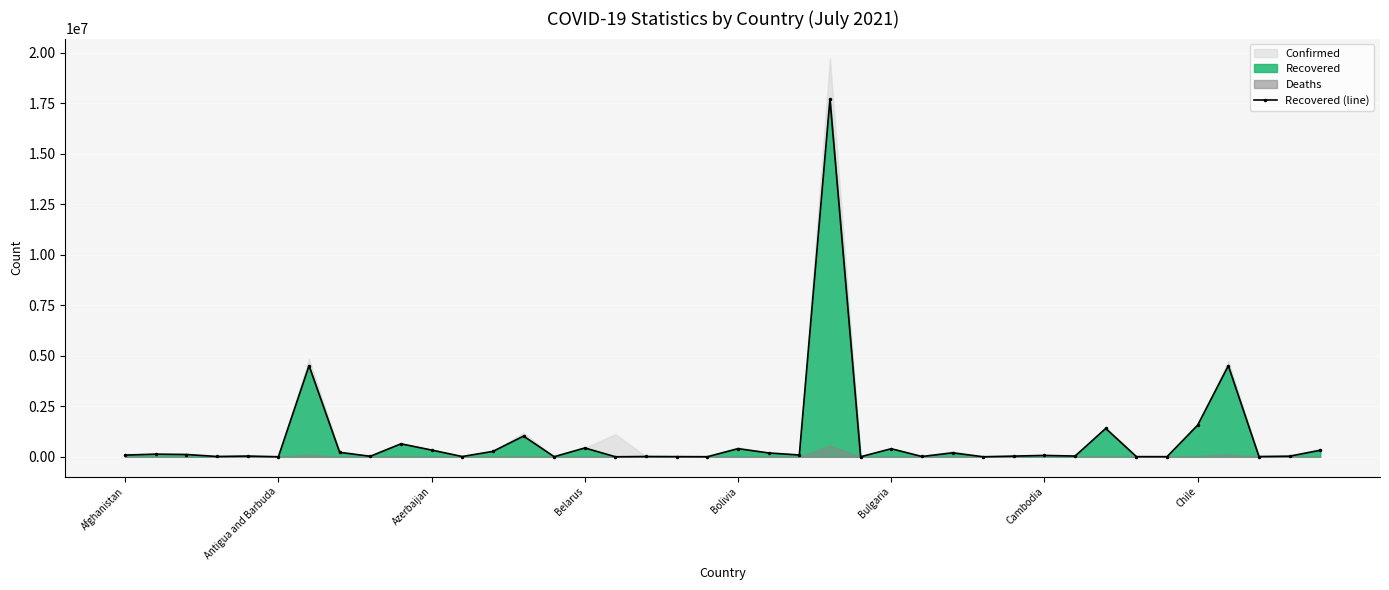

What is the highest value of the Recovered (line) series?

17704701